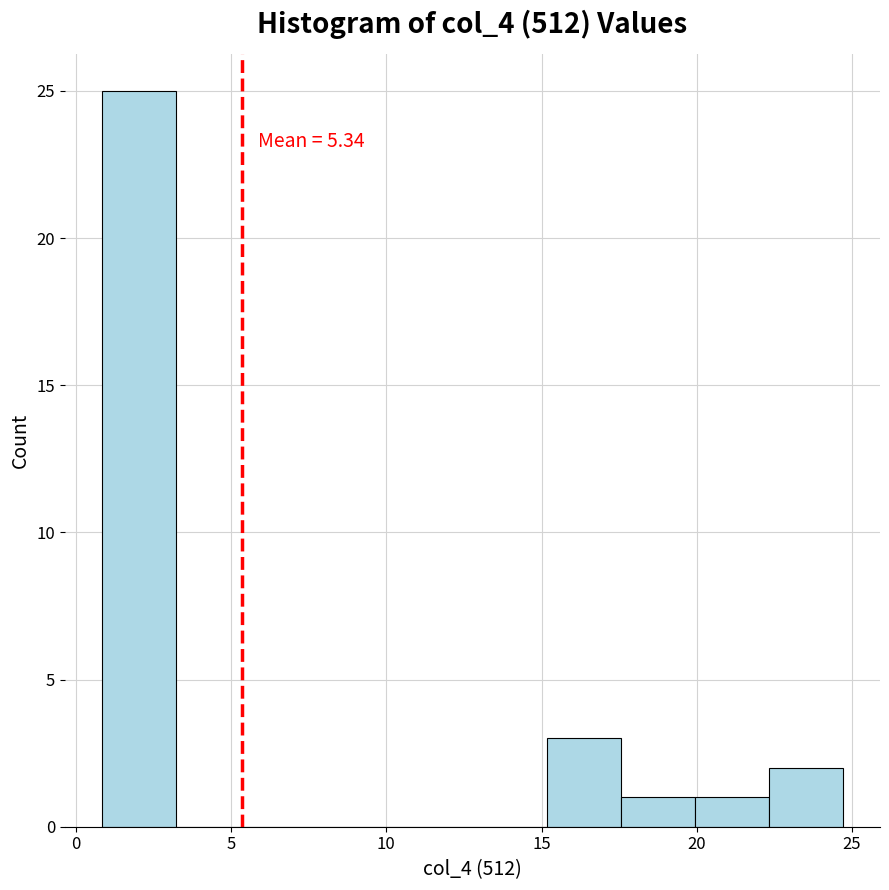

Which range on the x-axis has the tallest bar?

1.0 to 3.0